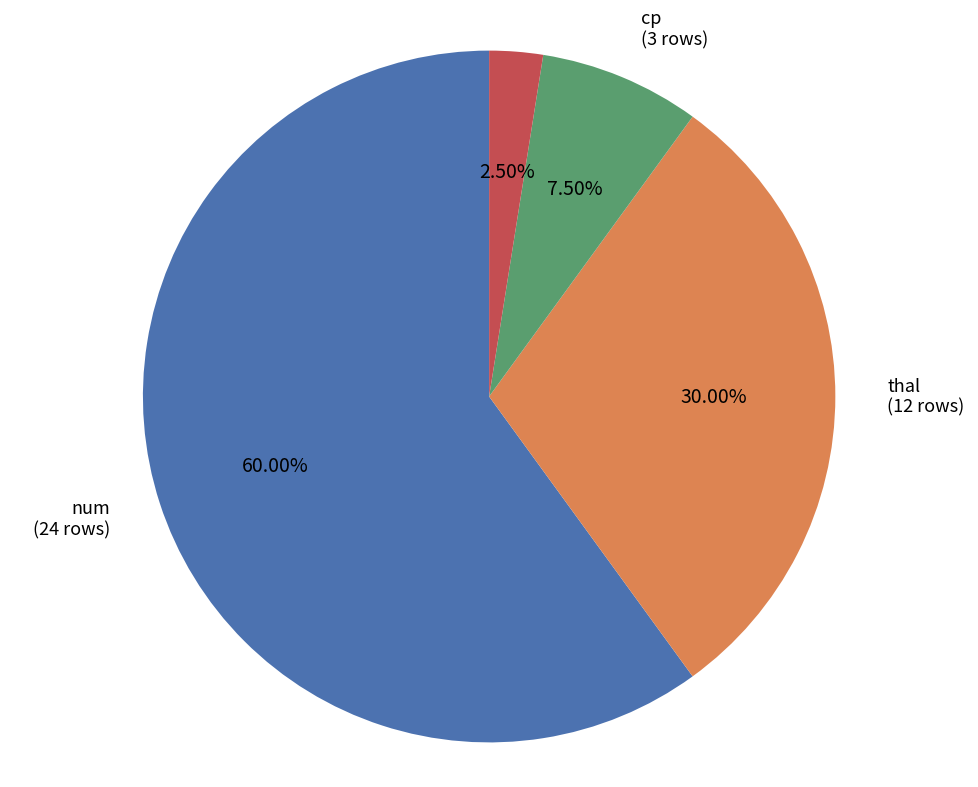

Which slice is the largest?

num